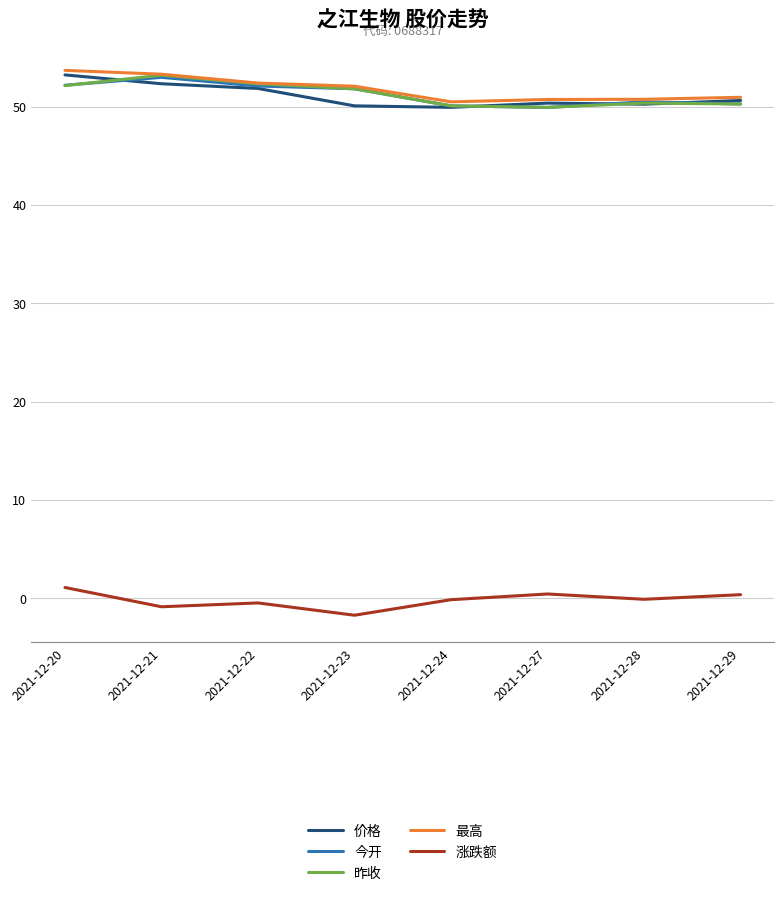

What is the greatest value displayed?

53.7